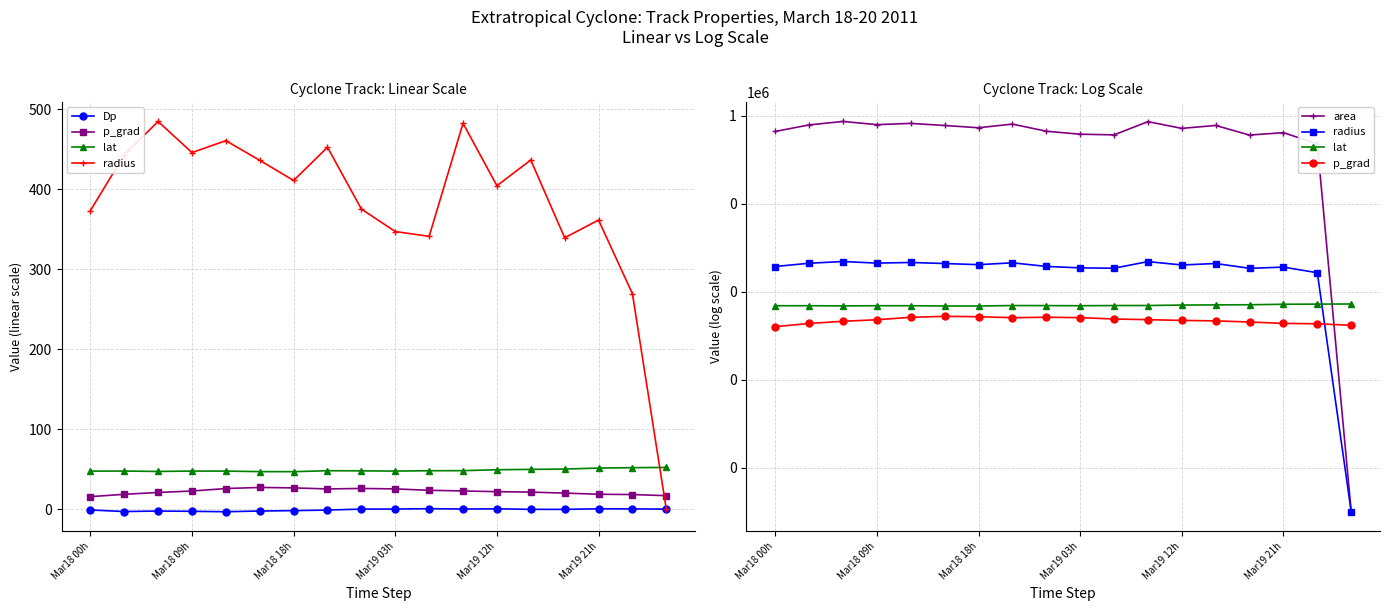

Is it true that area equals 166227.4 at 10?

False